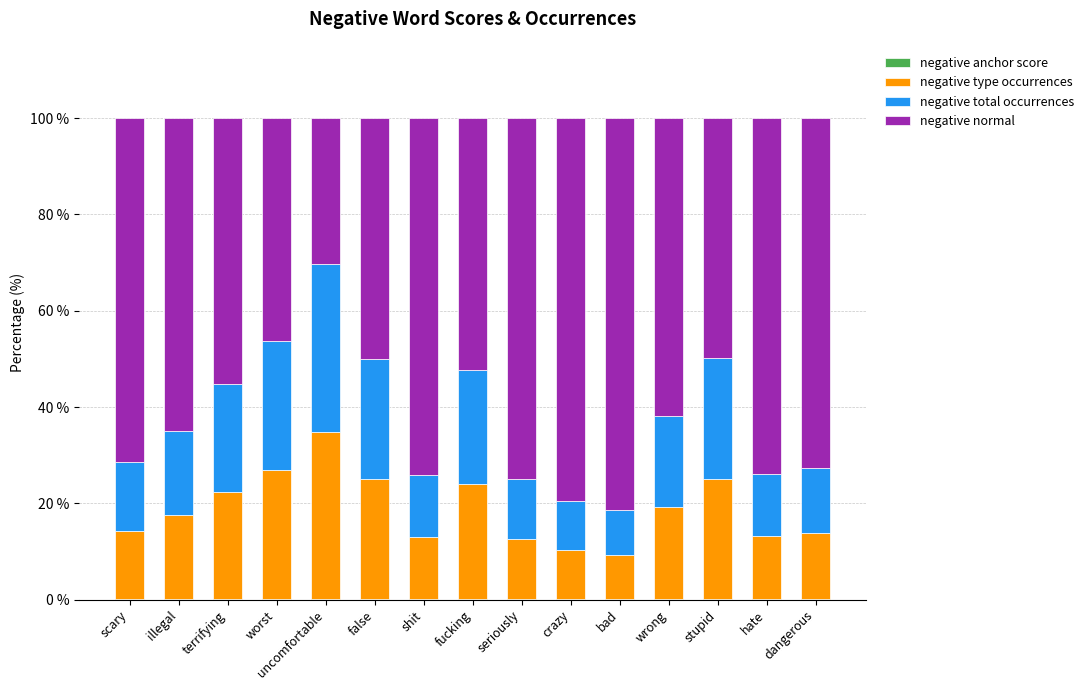

What is the average value of the negative normal series?

62.6